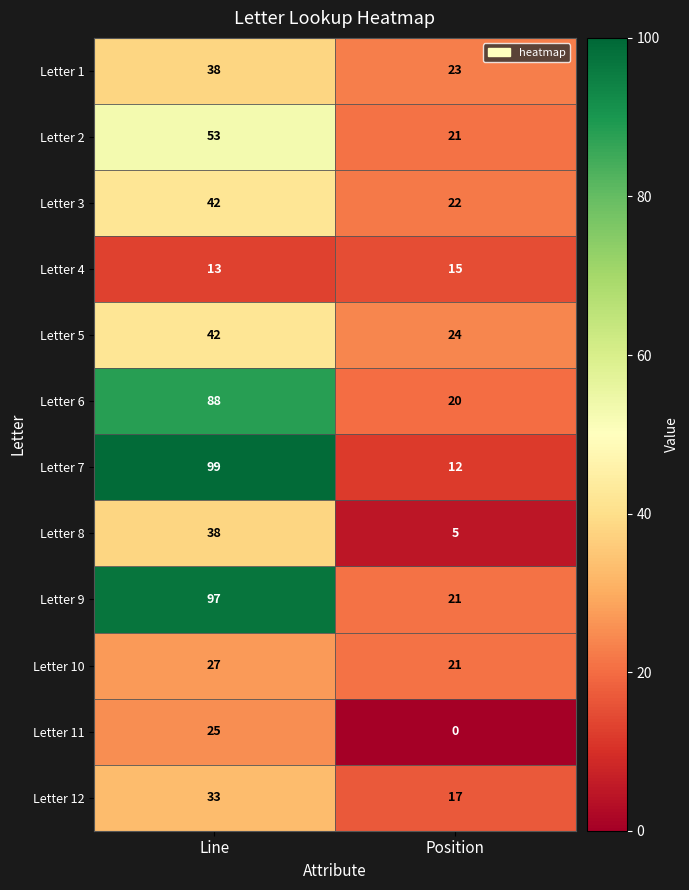

The Letter 5 series shows 9 at Position. True or false?

False